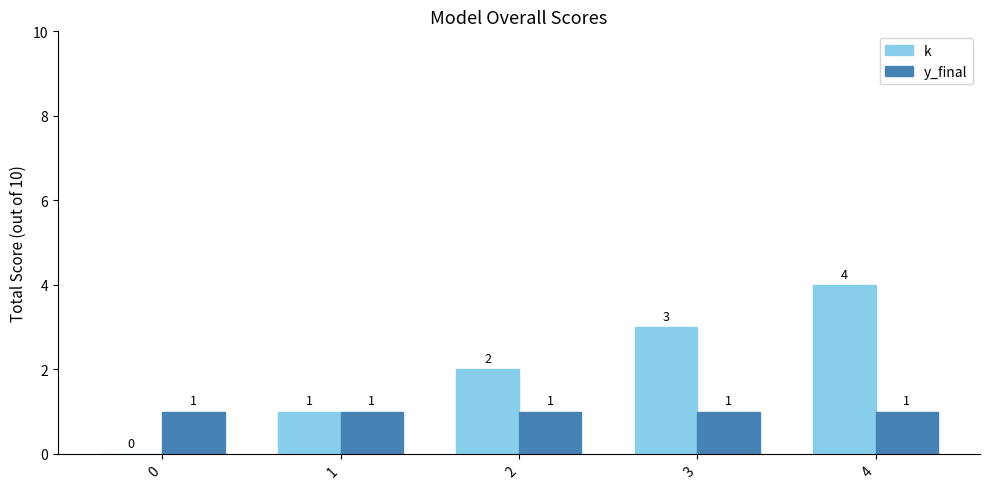

Reading right to left, extract all data points from this chart.

k: 4	3	2	1	0
y_final: 1	1	1	1	1